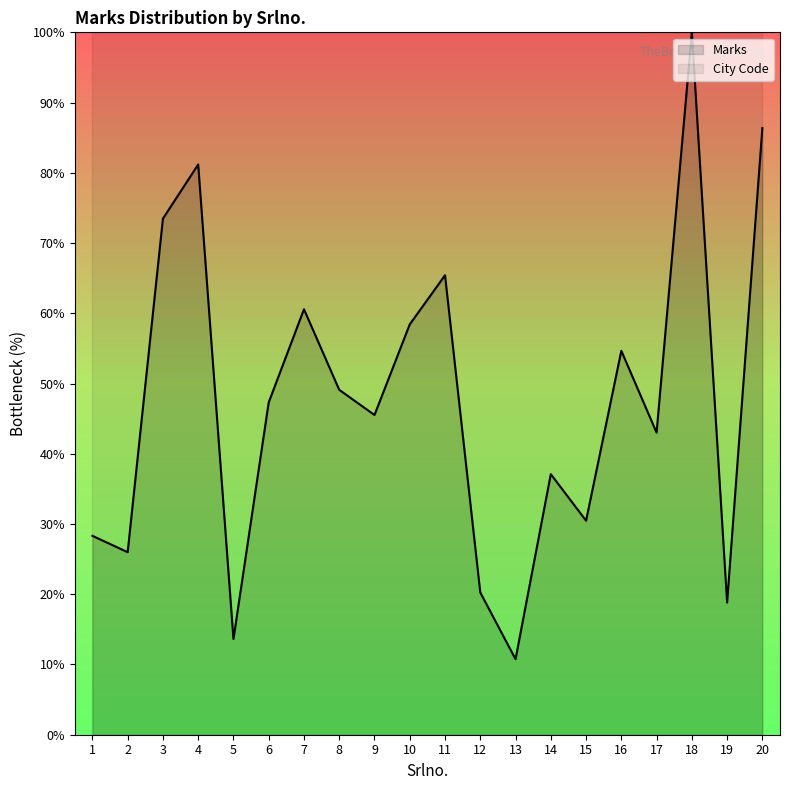

True or false: Marks has more than 1 interior local peaks.

True